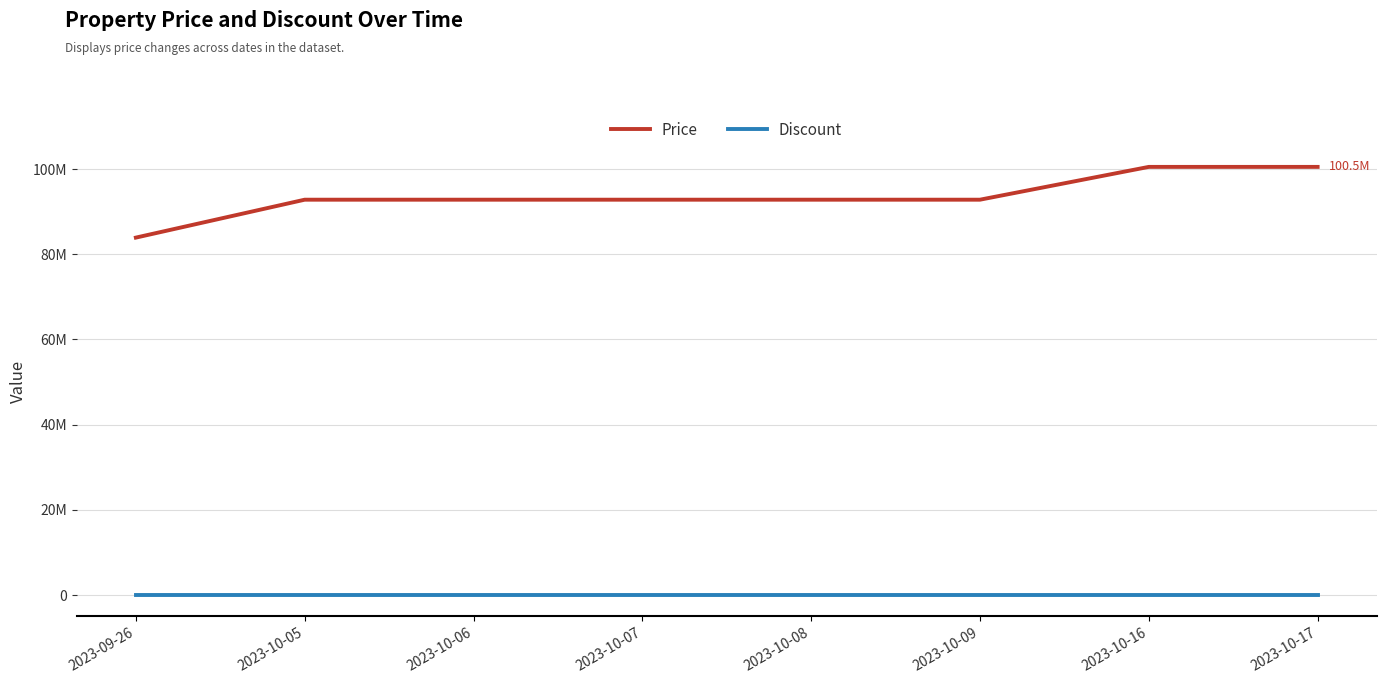

Is this an area chart (filled region under the line)?

No